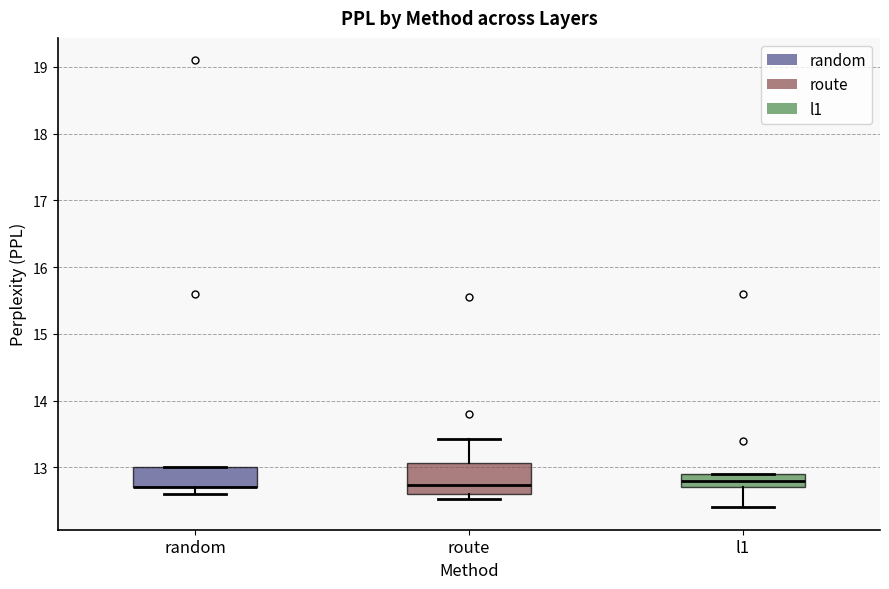

Reading left to right, transcribe this box plot: for each box, give where its median line is, the range the box spans, and where its two whiskers end, as read against the y-axis. The values are not printed on the chart, so give them approximately, as read against the axis.

random: median 12.7 (drawn on the box's lower edge), box 12.7 to 13.0, whiskers 12.6 to 13.0
route: median 12.7, box 12.6 to 13.1, whiskers 12.5 to 13.4
l1: median 12.8, box 12.7 to 12.9, whiskers 12.4 to 12.9